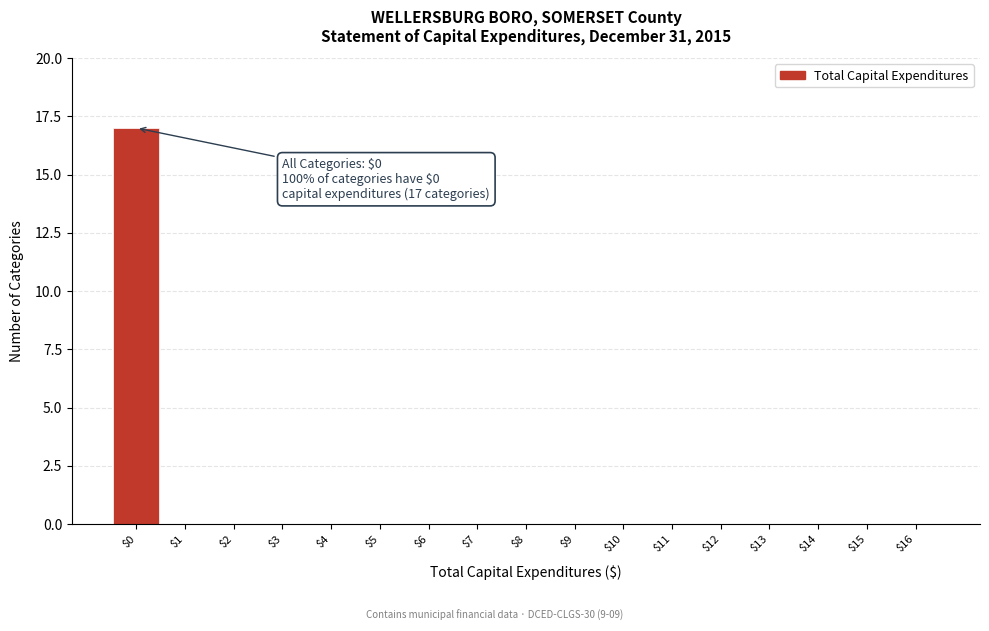

The value at $0 is 17. True or false?

True